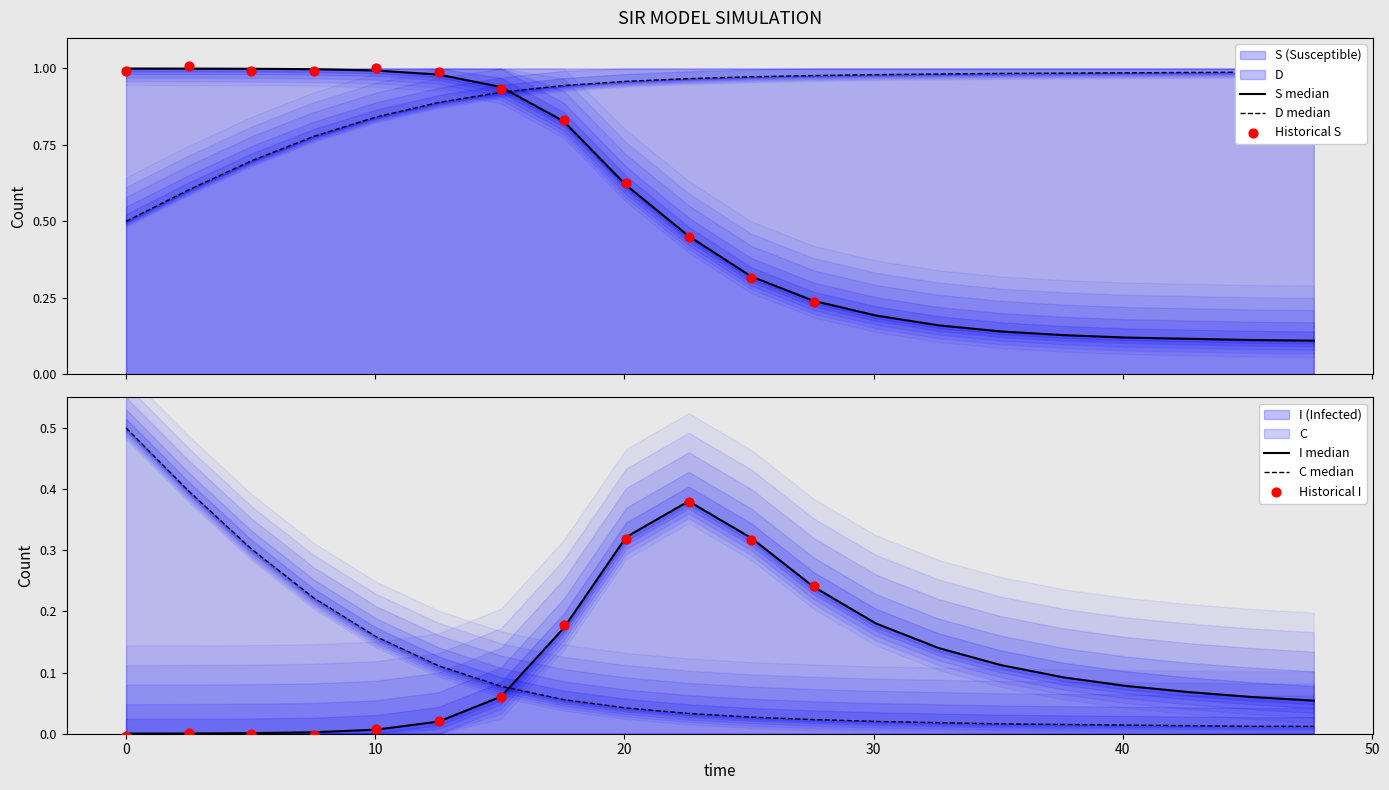

What is the total value across all series at 11?

1.5